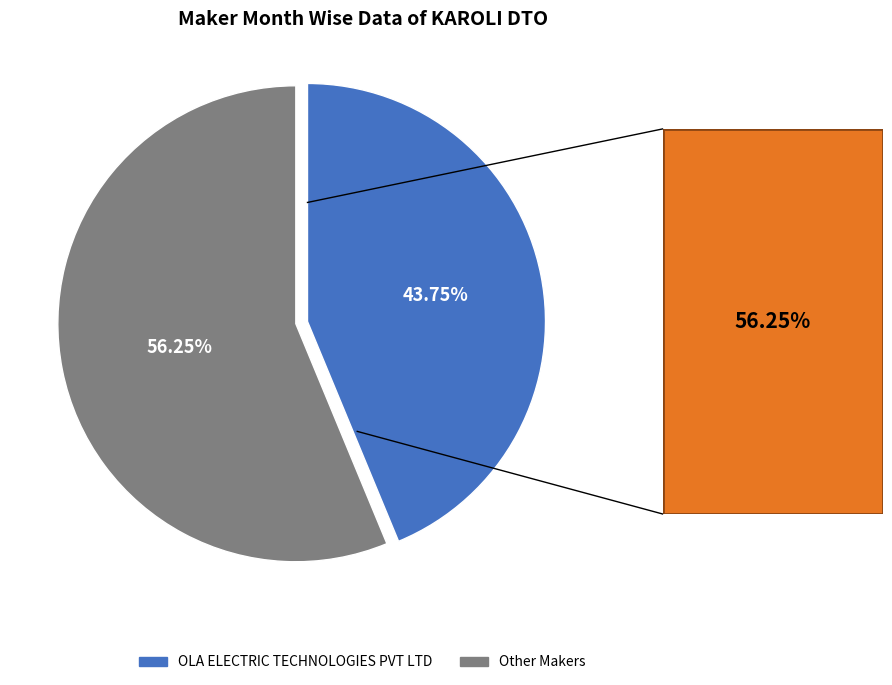

Rank the categories by value from lowest to highest.

OLA ELECTRIC TECHNOLOGIES PVT LTD, Other Makers